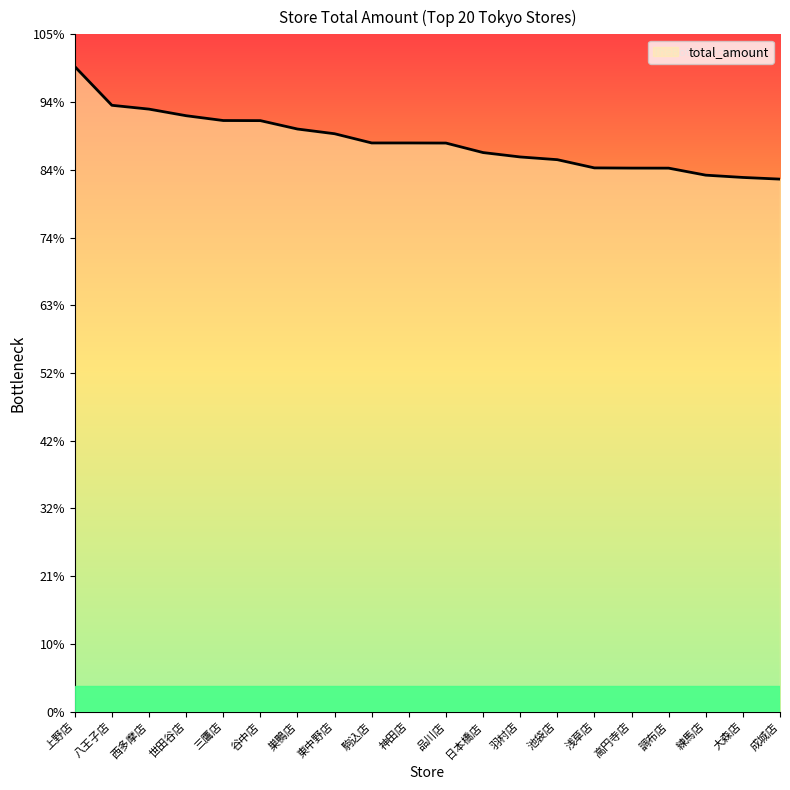

What position from the left is 上野店?

1